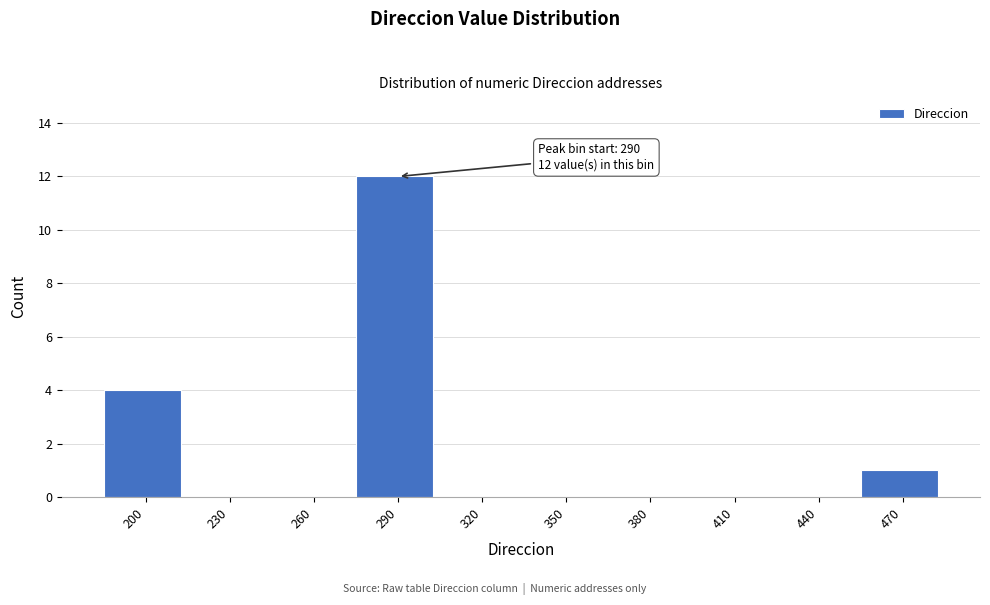

Reading left to right, transcribe all the data shown in this chart.

200=4	230=0	260=0	290=12	320=0	350=0	380=0	410=0	440=0	470=1